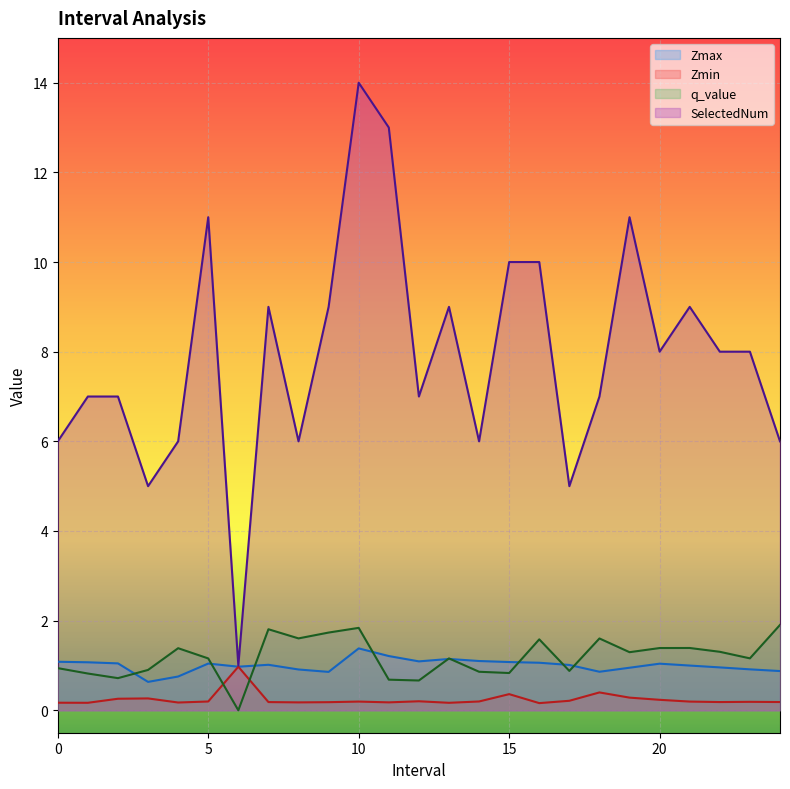

How many intersections are there between Zmin and q_value?

2